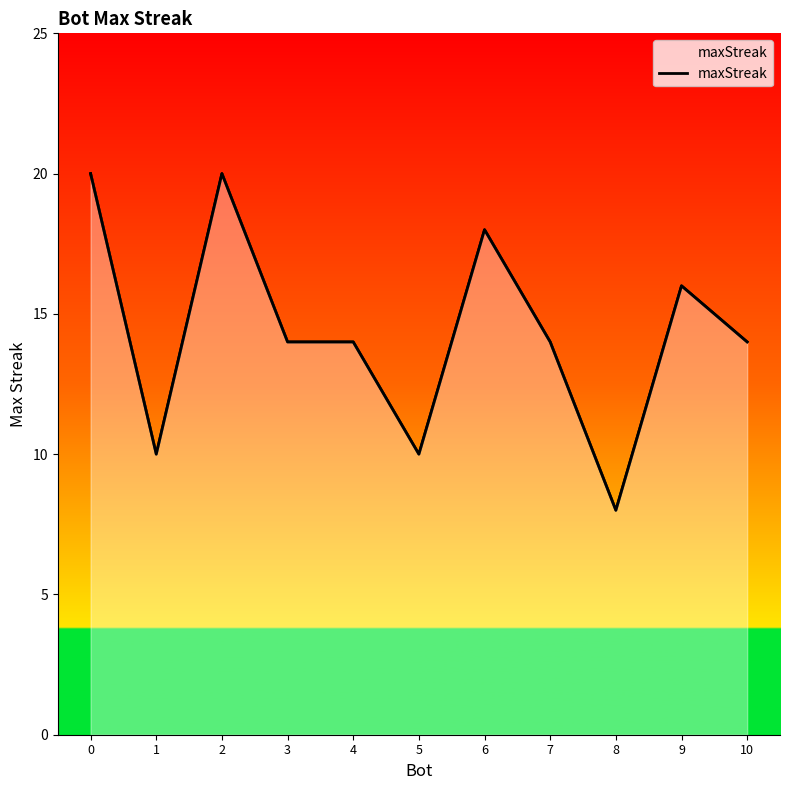

What is the change in value from 0 to 5?

-10